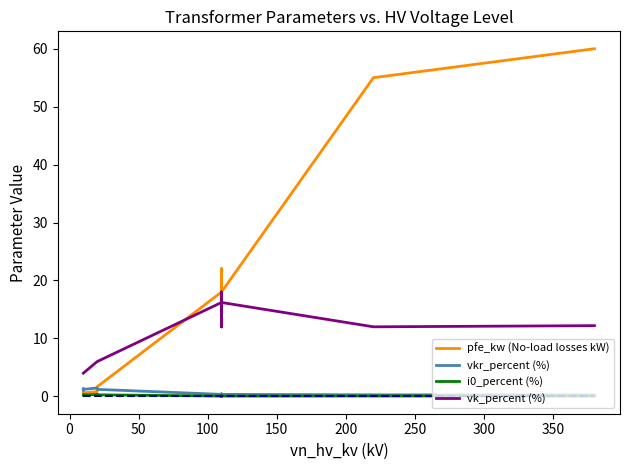

How many i0_percent (%) values are between 0 and 1?

14